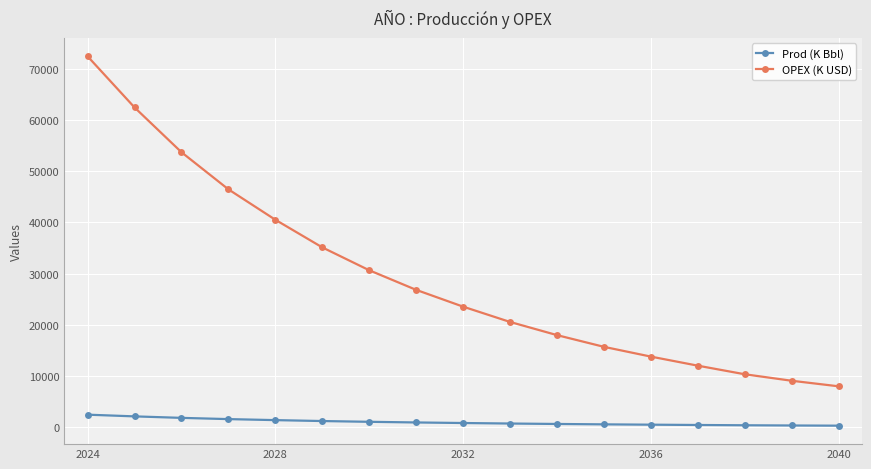

What is the value of the OPEX (K USD) point at the 13th from the left?

13765.4